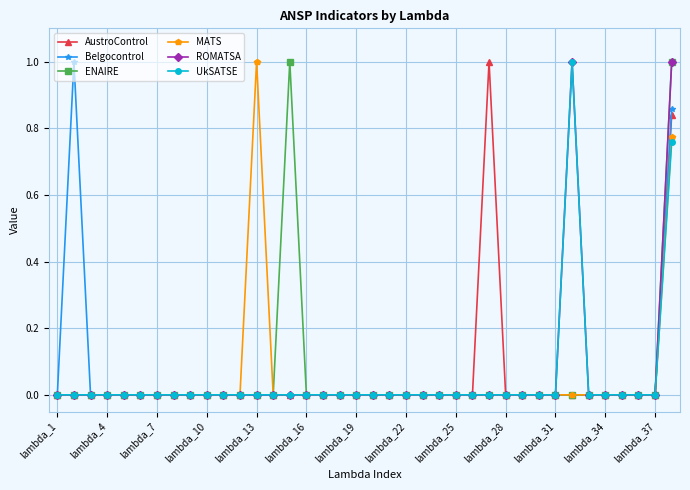

What is the maximum value shown in the chart?

1.0